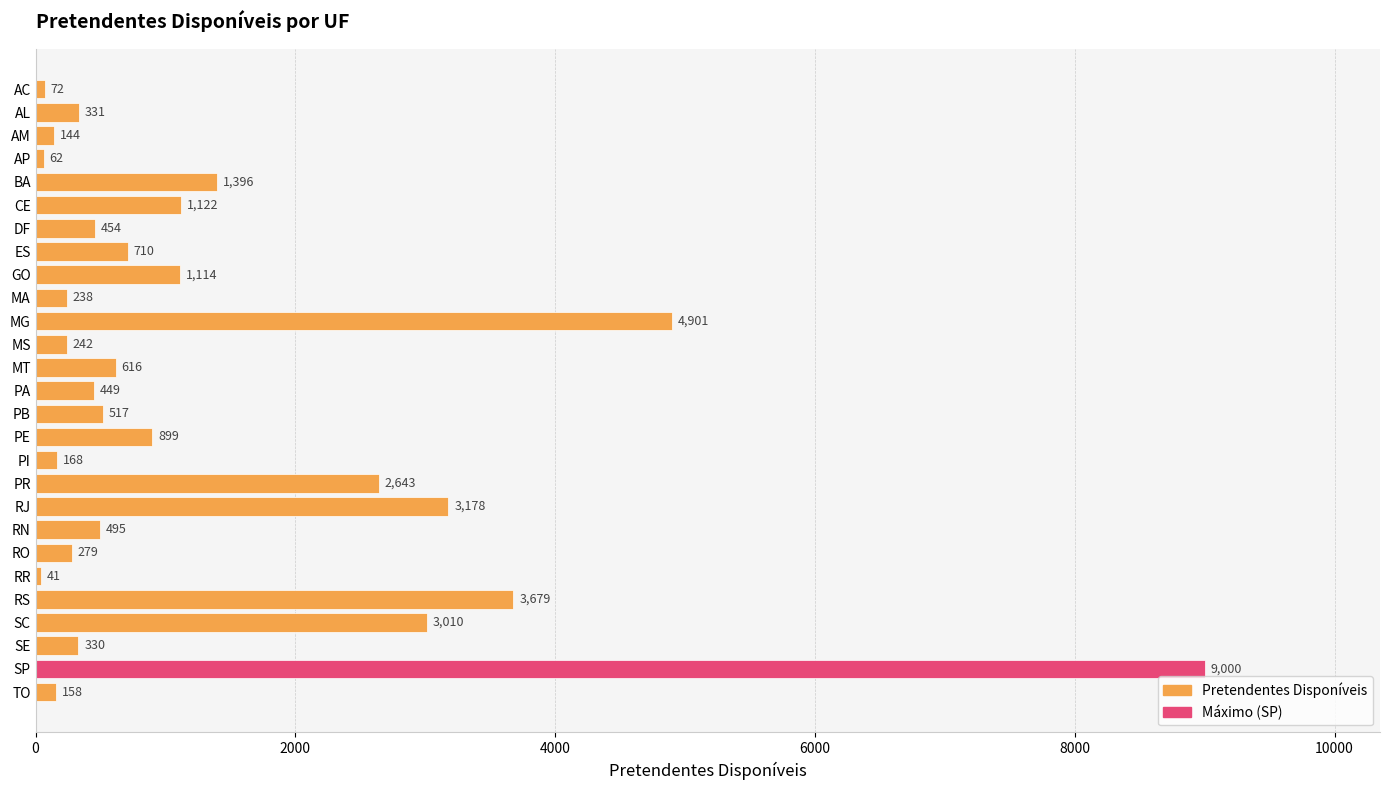

Rank the categories by value from lowest to highest.

RR, AP, AC, AM, TO, PI, MA, MS, RO, SE, AL, PA, DF, RN, PB, MT, ES, PE, GO, CE, BA, PR, SC, RJ, RS, MG, SP